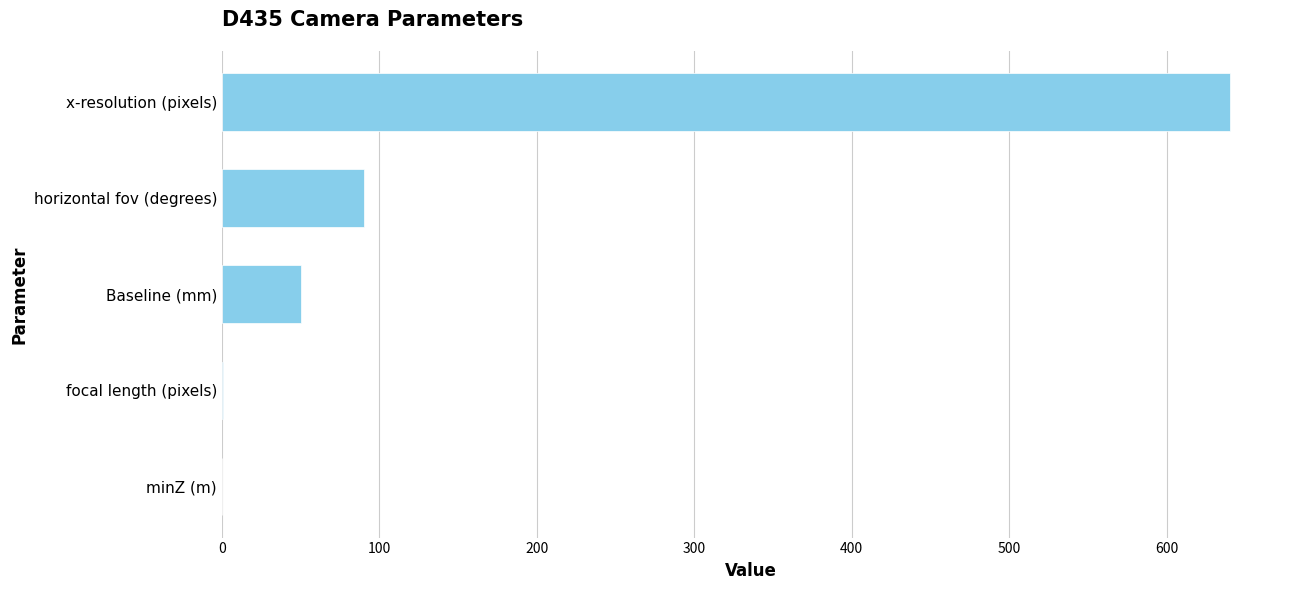

Is it true that the value at Baseline (mm) is 89.0?

False